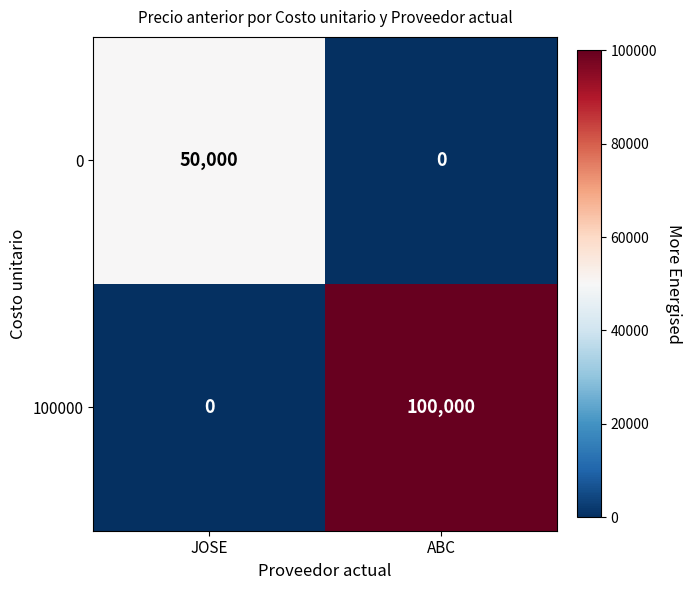

Reading left to right, transcribe all the data shown in this chart.

0: JOSE=50000	ABC=0
100000: JOSE=0	ABC=100000